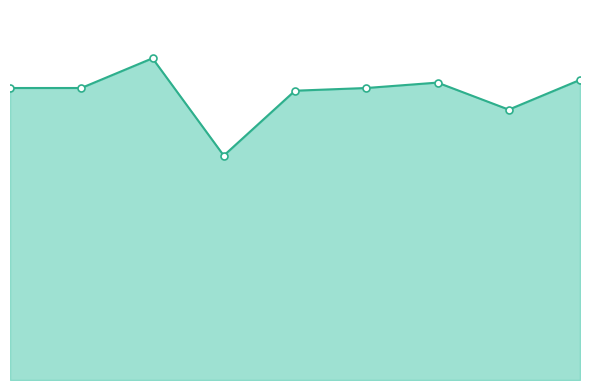

Where is the first local maximum?

2